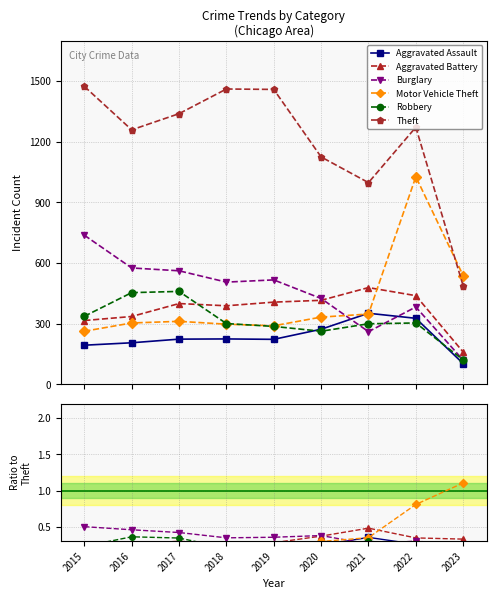

True or false: Aggravated Assault and Aggravated Battery cross at least once.

False